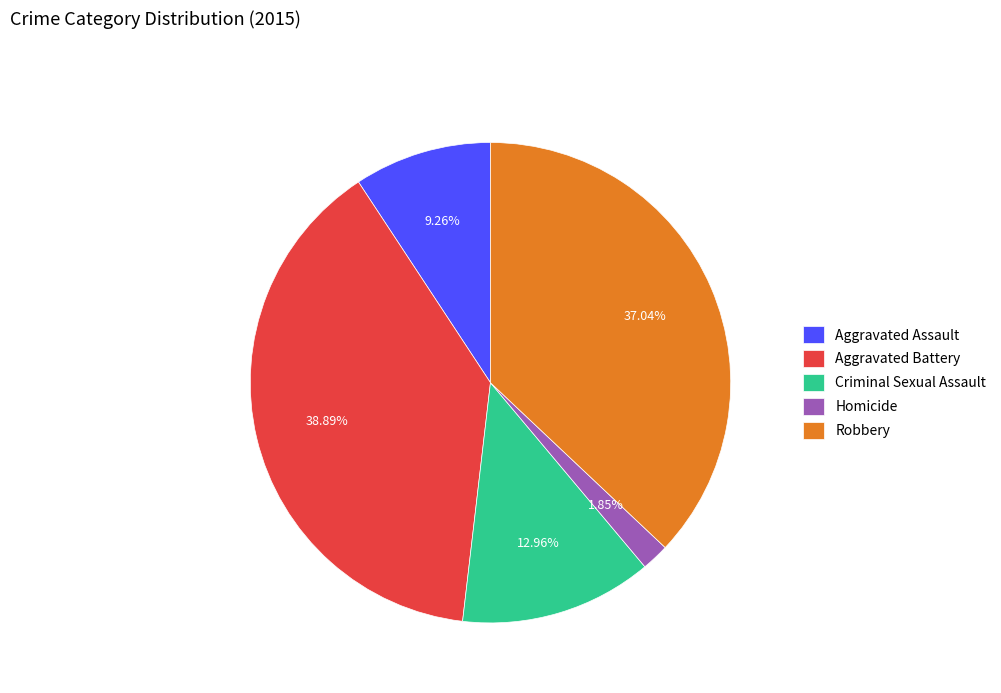

What is the smallest slice in the pie chart?

Homicide